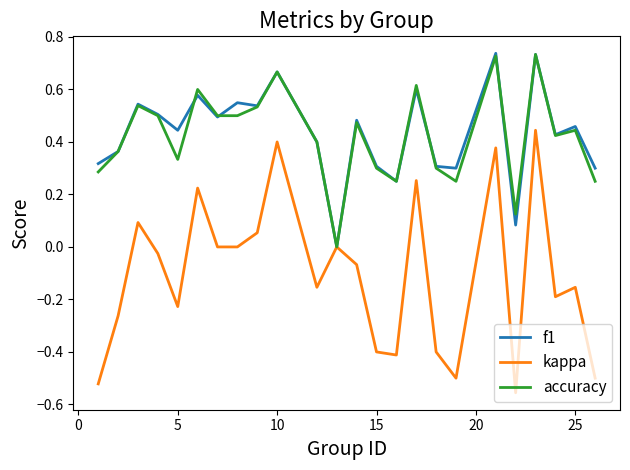

Which series has the widest spread of values?

kappa